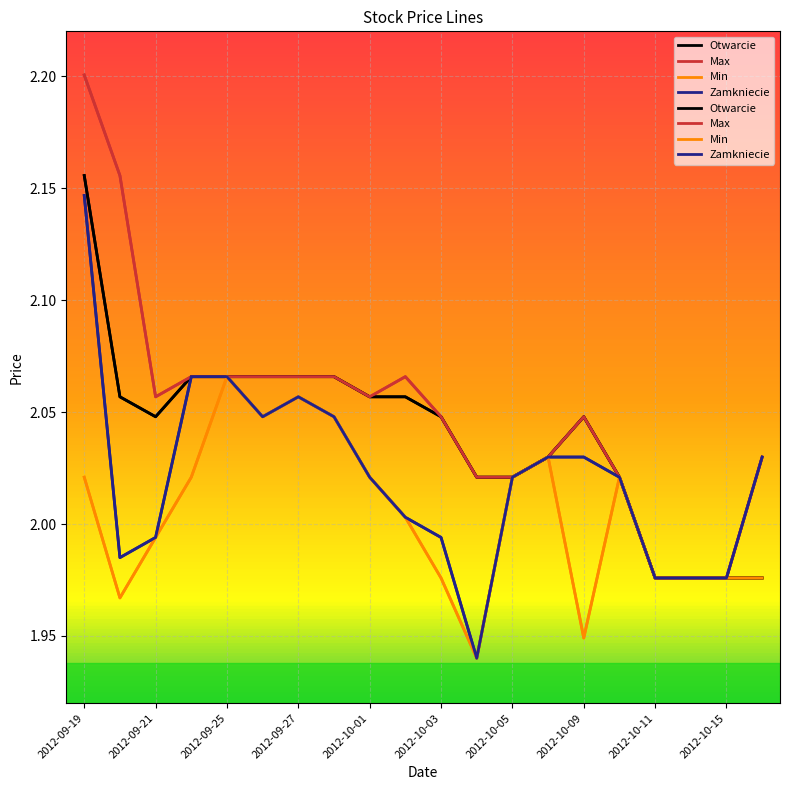

List the series in order of their overall mean, highest first.

Max, Otwarcie, Zamkniecie, Min